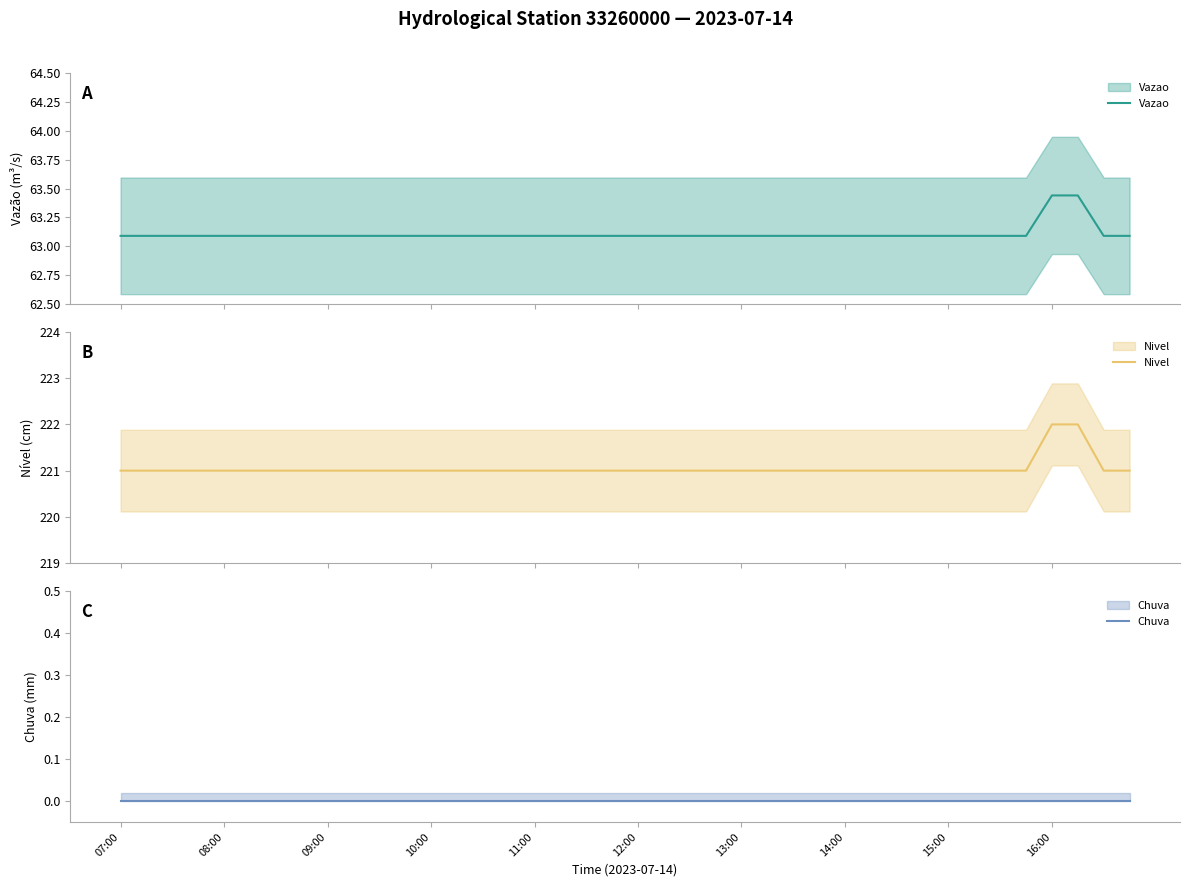

What is the total value across all series at 10:00?

284.1